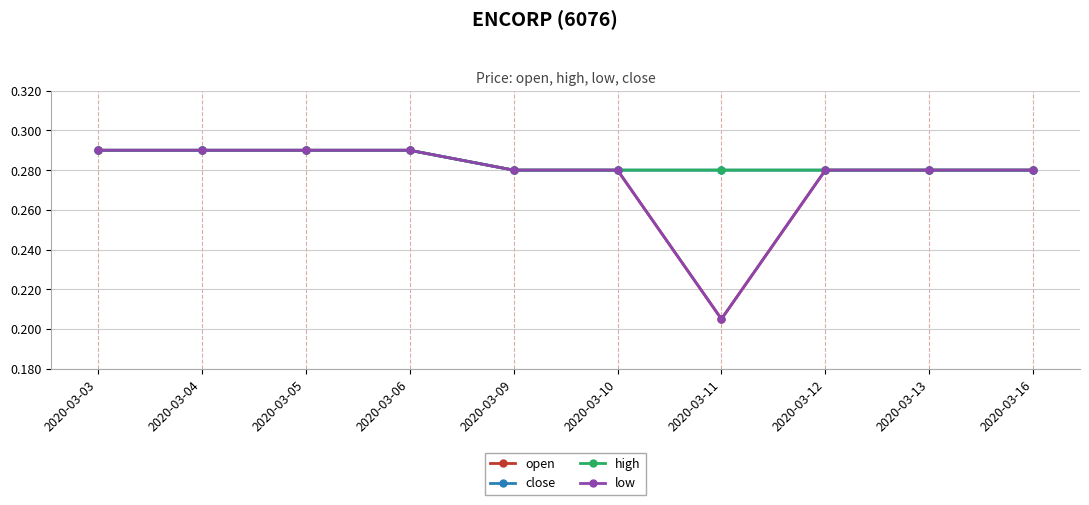

The open series shows 0.3 at 2020-03-06. True or false?

True